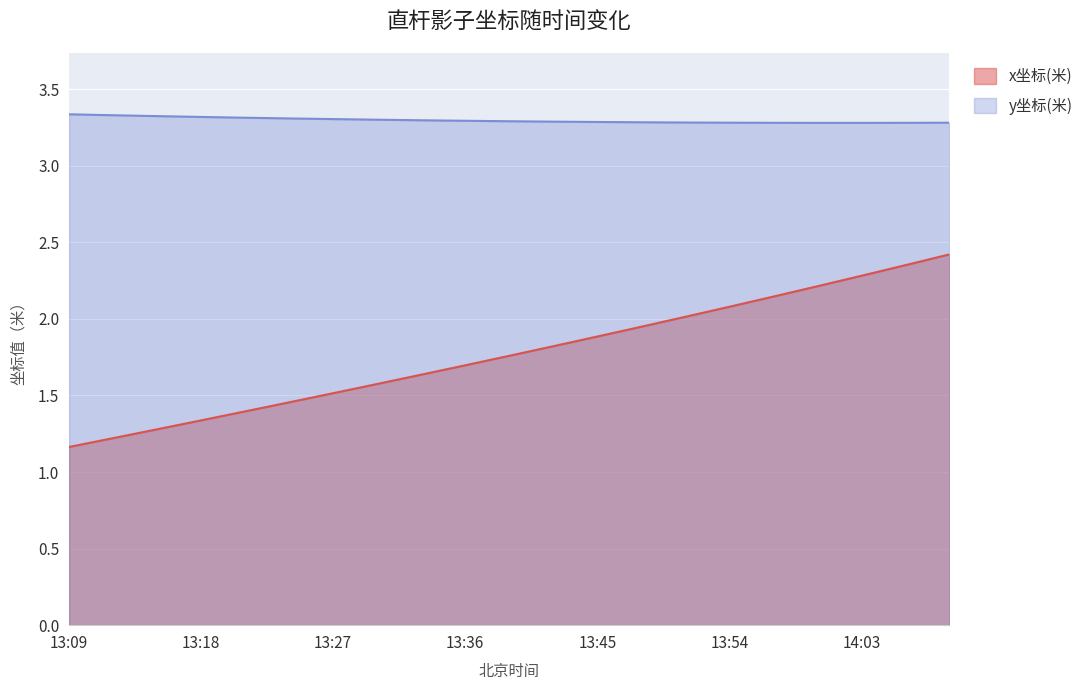

What is the difference between the maximum and second lowest values in the x坐标(米) series?

1.2